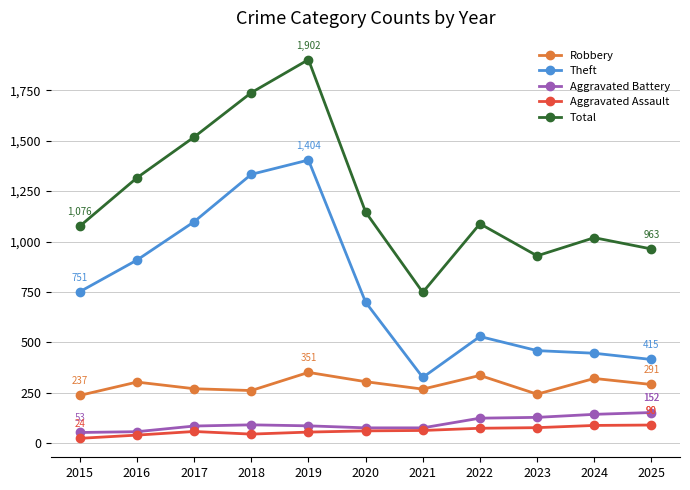

What is the difference between the highest and lowest values at 2025?

873